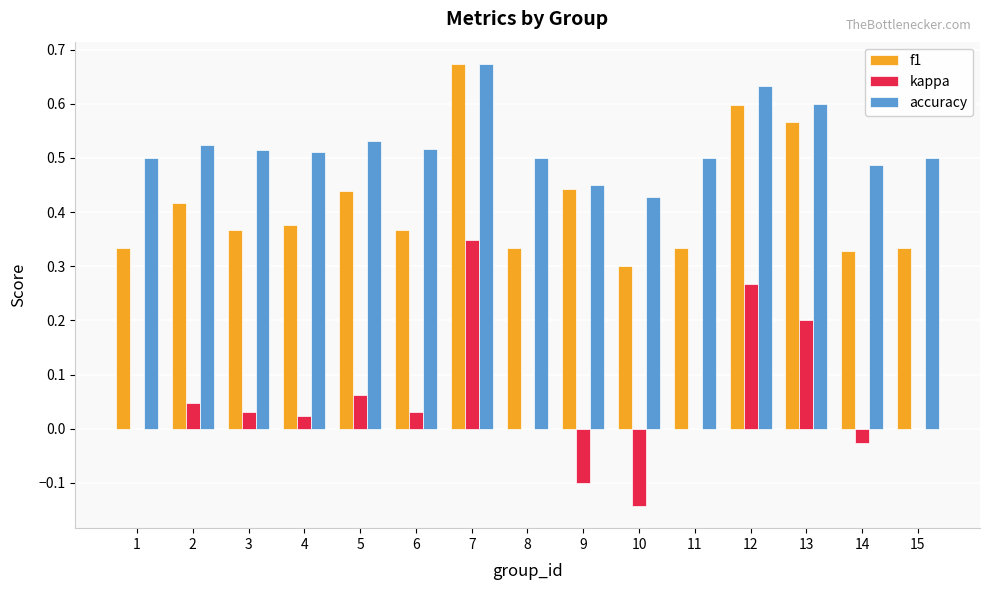

What is the total value across all series at 5?

1.0